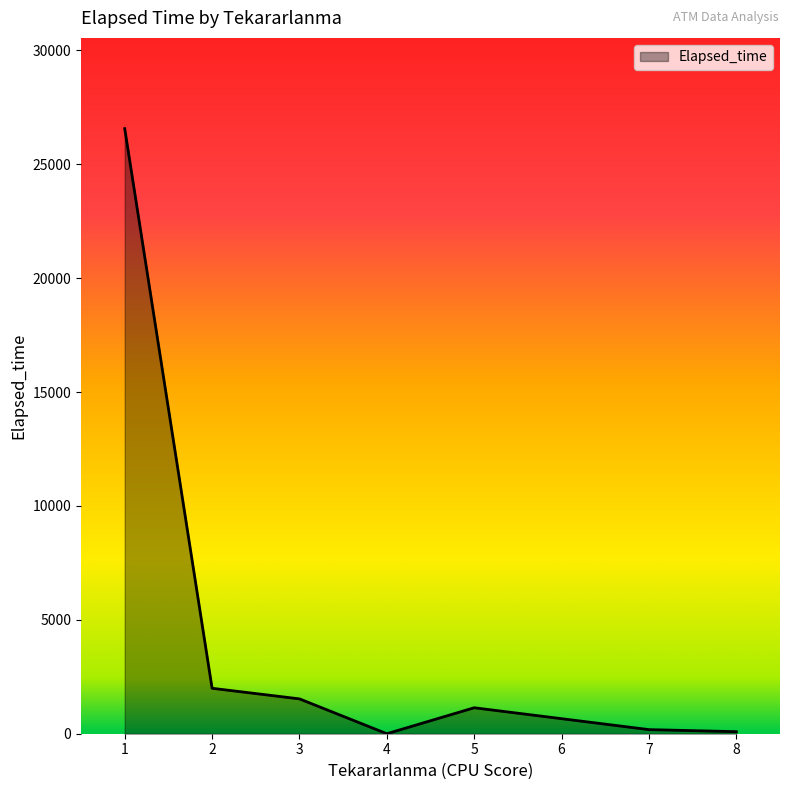

What is the greatest value displayed?

26565